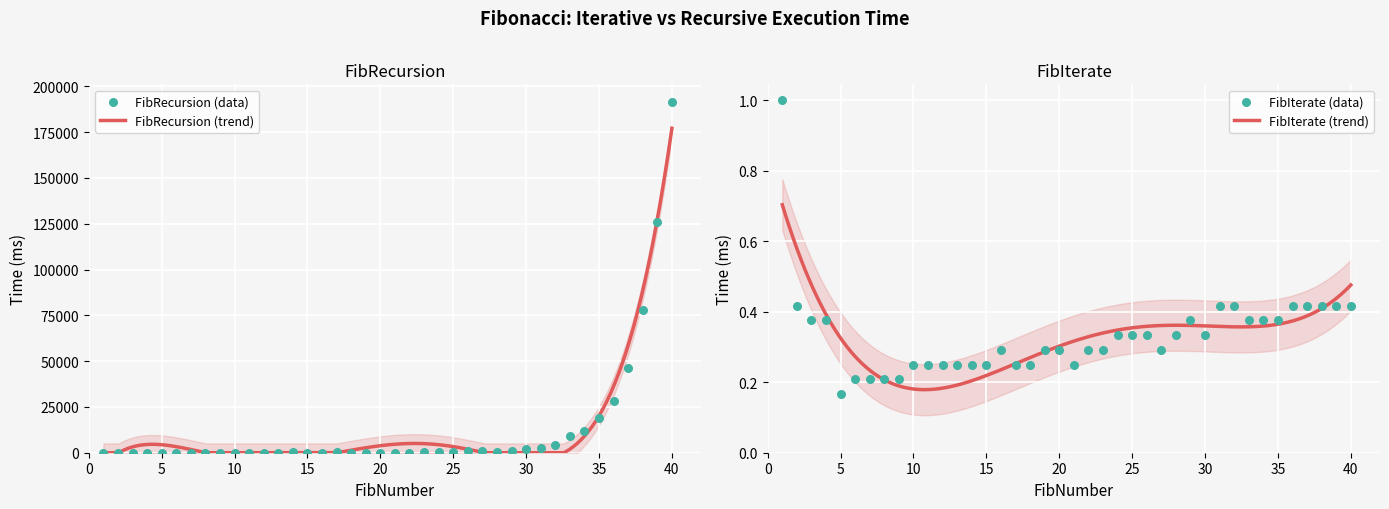

At which category is the sum across all series the highest?

40